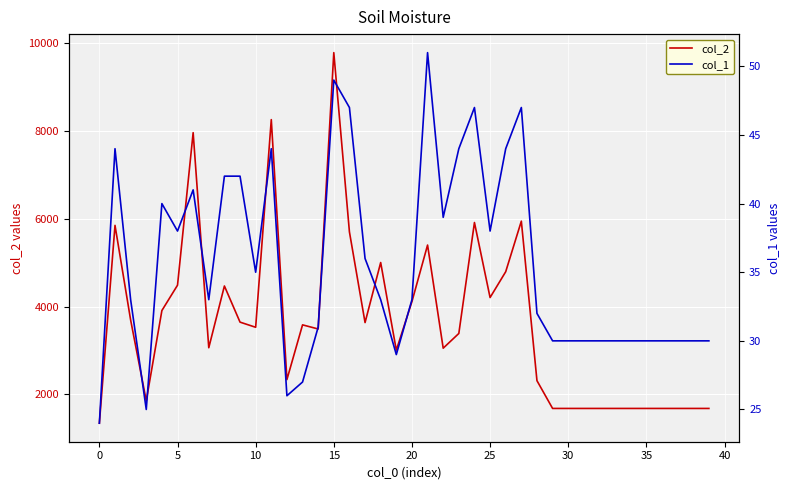

How many interior local peaks does the col_1 series have?

8